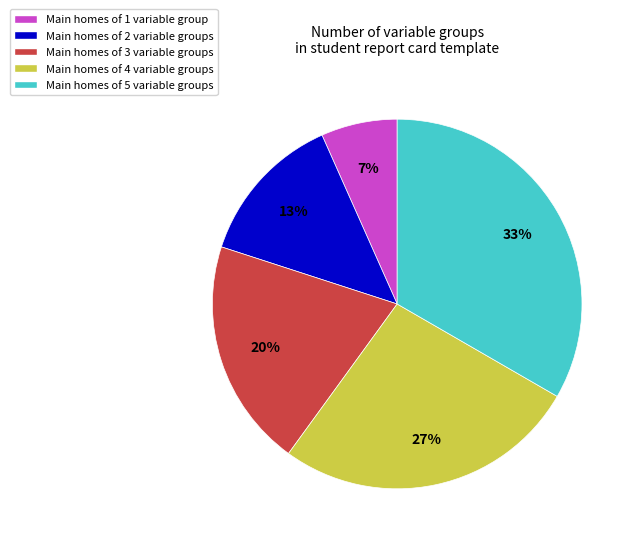

To the nearest percent, what percentage of the pie is Main homes of 2 variable groups?

13%